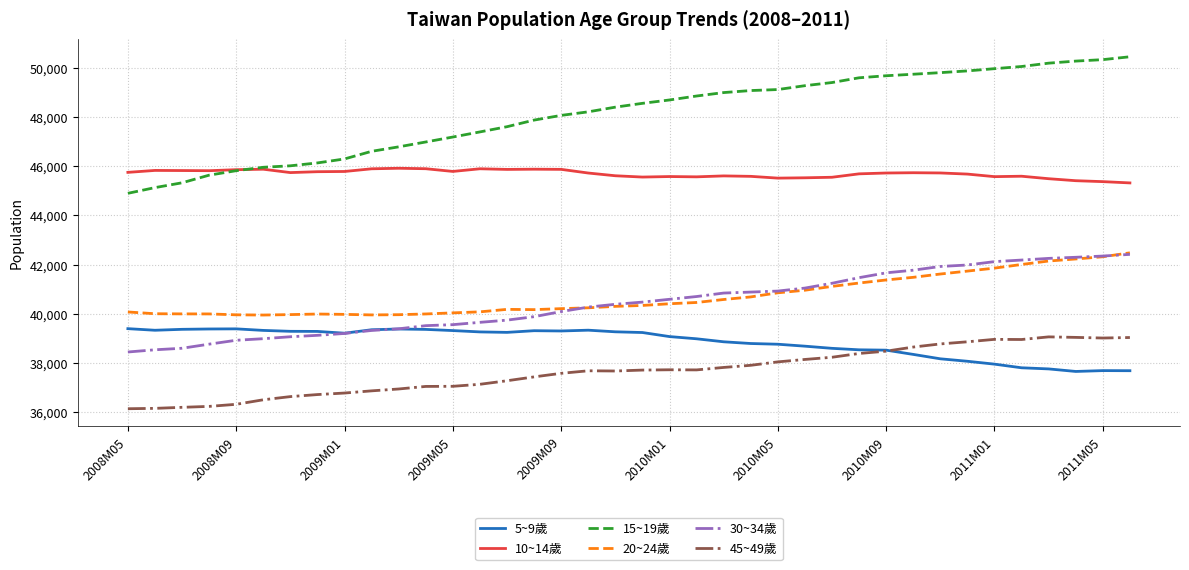

How many intersections are there between 5~9歲 and 30~34歲?

1